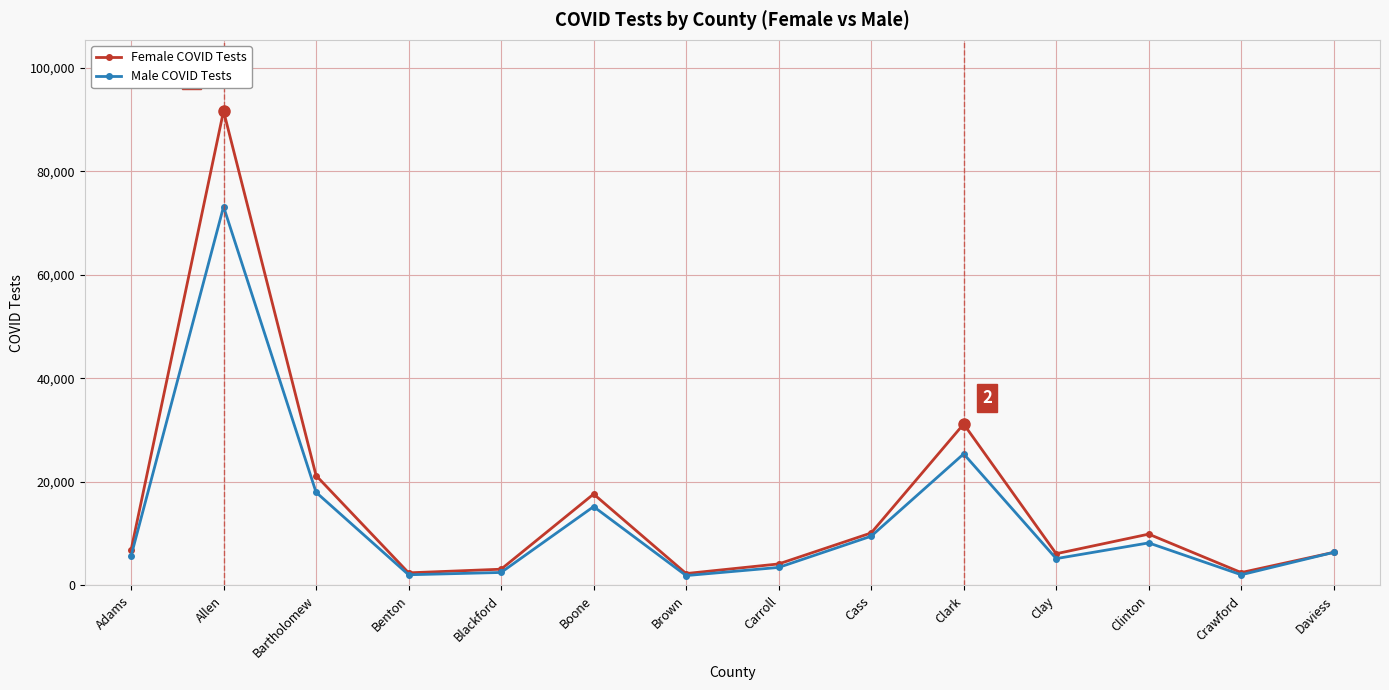

Which series has the largest range (max minus min)?

Female COVID Tests